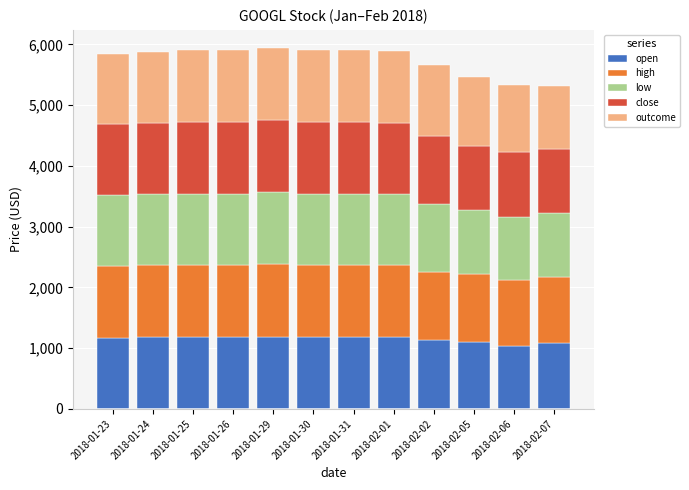

What is the total value across all series at 2018-02-05?

5462.5